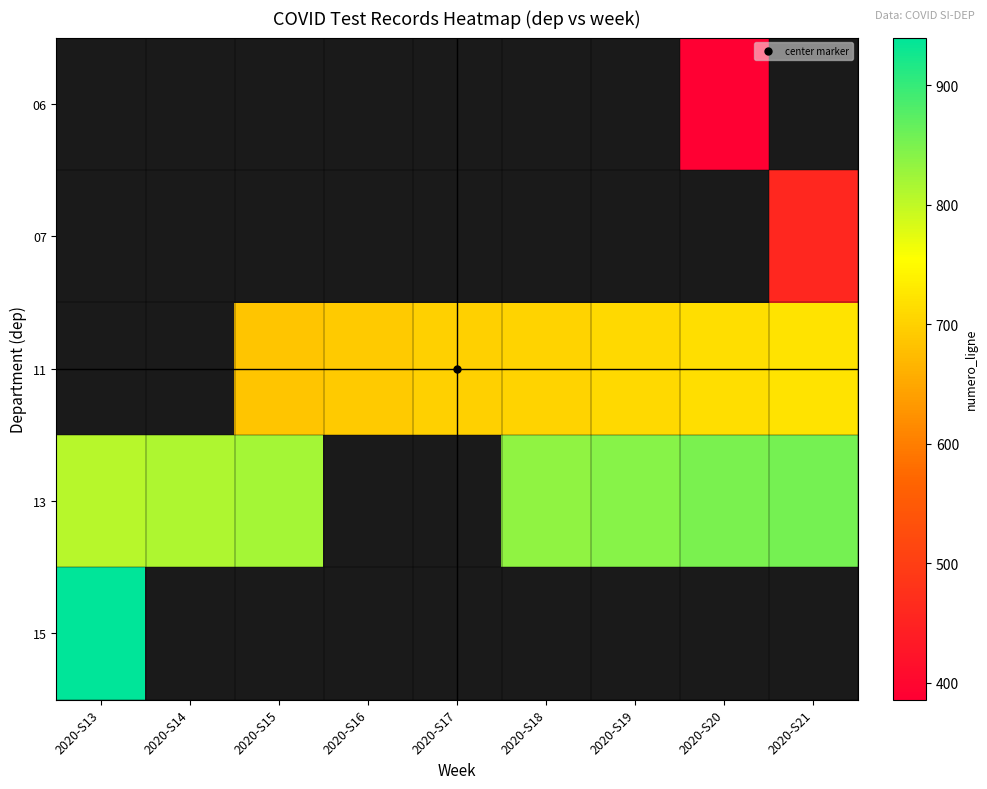

Is the value of 15 at 2020-S18 greater than the value of 06 at 2020-S15?

No